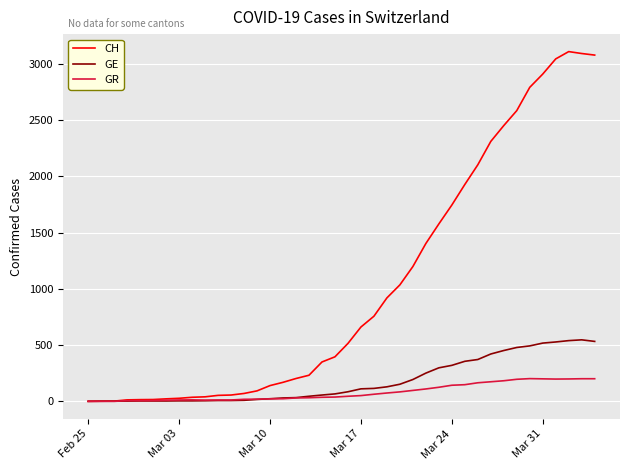

What is the maximum value for GR?

202